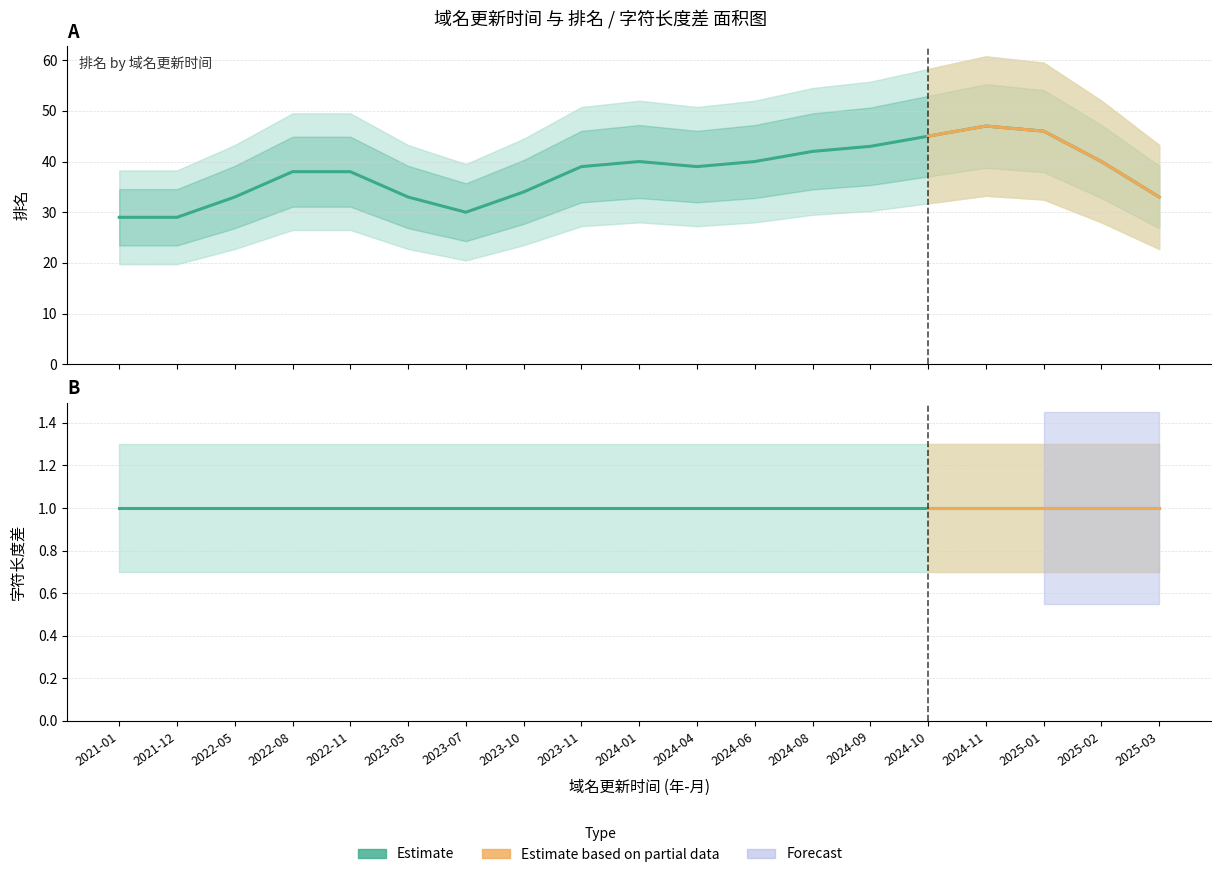

What is the label of the 5th point from the left?

2022-11